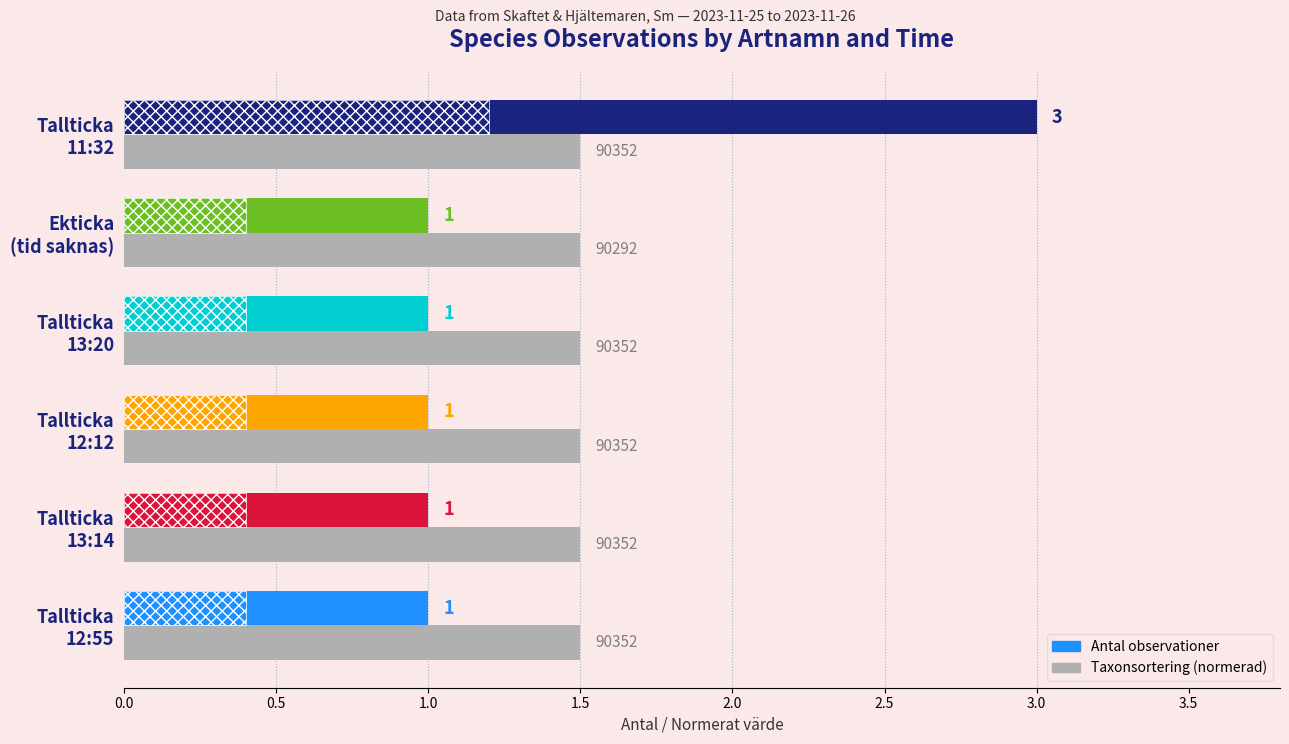

What is the difference between the maximum and second lowest values in the Antal observationer series?

2.0